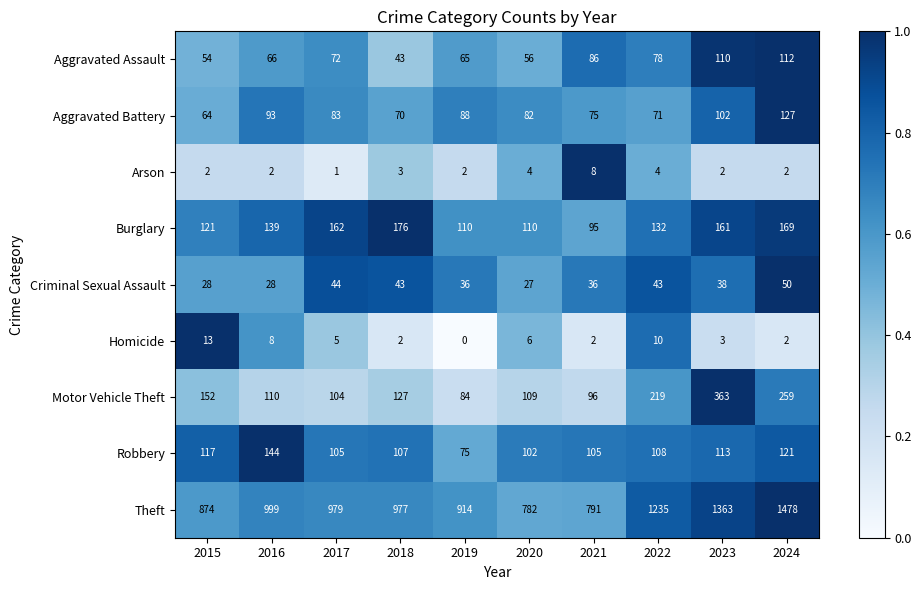

Count the number of data series in this chart.

9